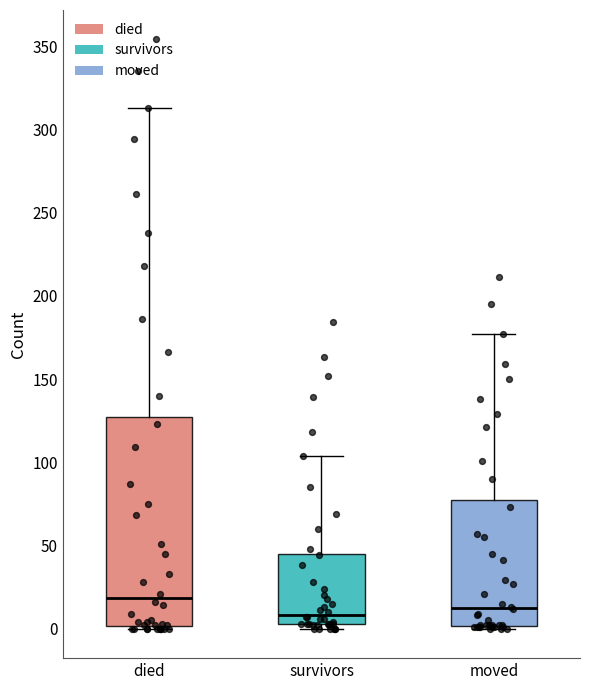

Reading left to right, read every box against the y-axis: the position of its median line, the range the box covers, and the ends of its whiskers. The values are not printed on the chart, so give them approximately, as read against the axis.

died: median 20, box 0 to 125, whiskers 0 to 315
survivors: median 10, box 5 to 45, whiskers 0 to 105
moved: median 15, box 0 to 75, whiskers 0 (just below the box's lower edge) to 175